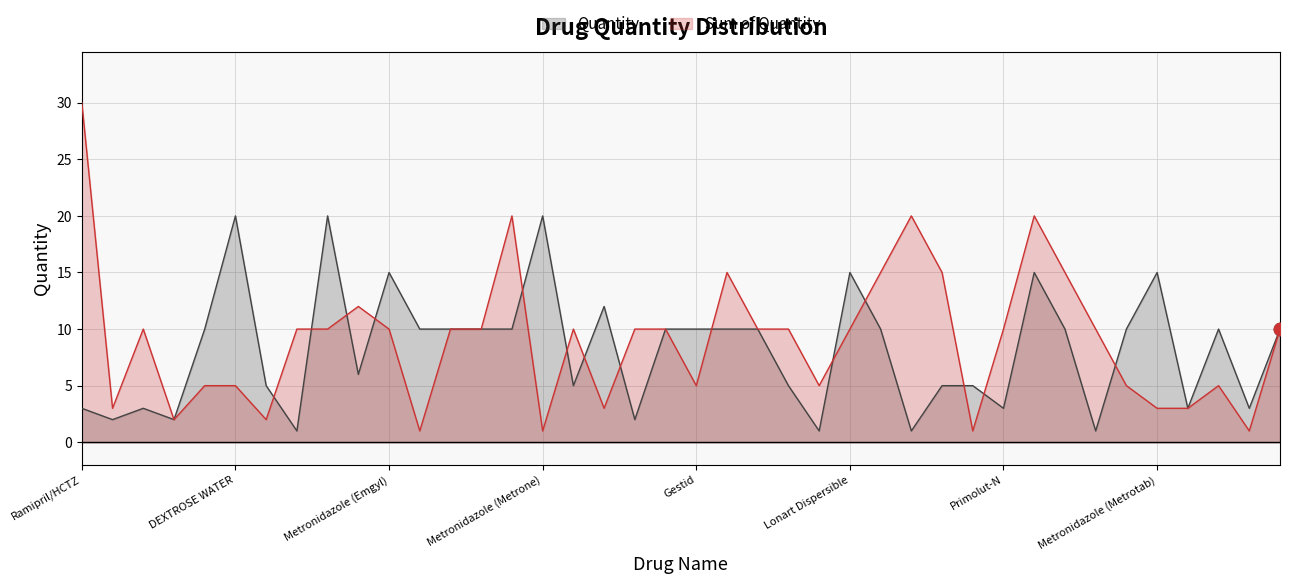

At which category is the sum across all series the highest?

31